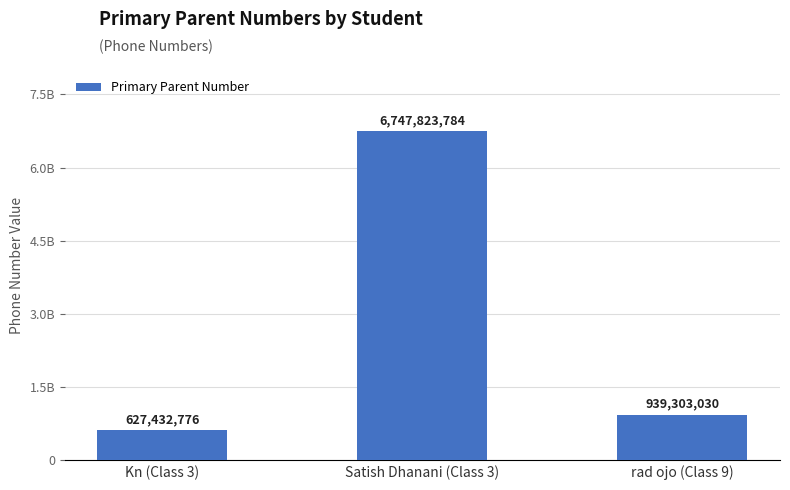

Does the chart contain any negative values?

No